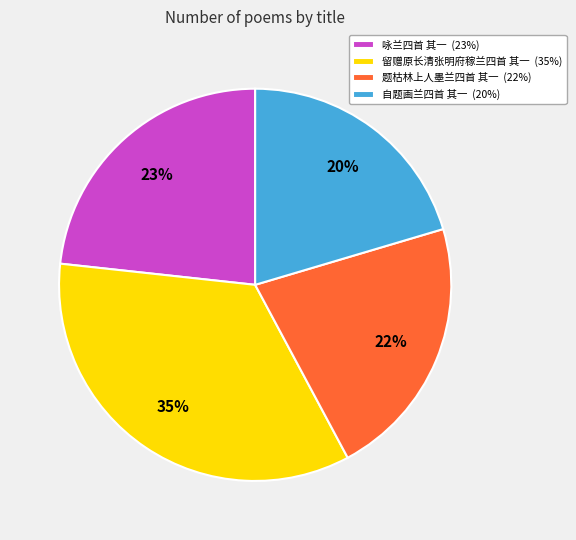

Which slice is the smallest?

自题画兰四首 其一